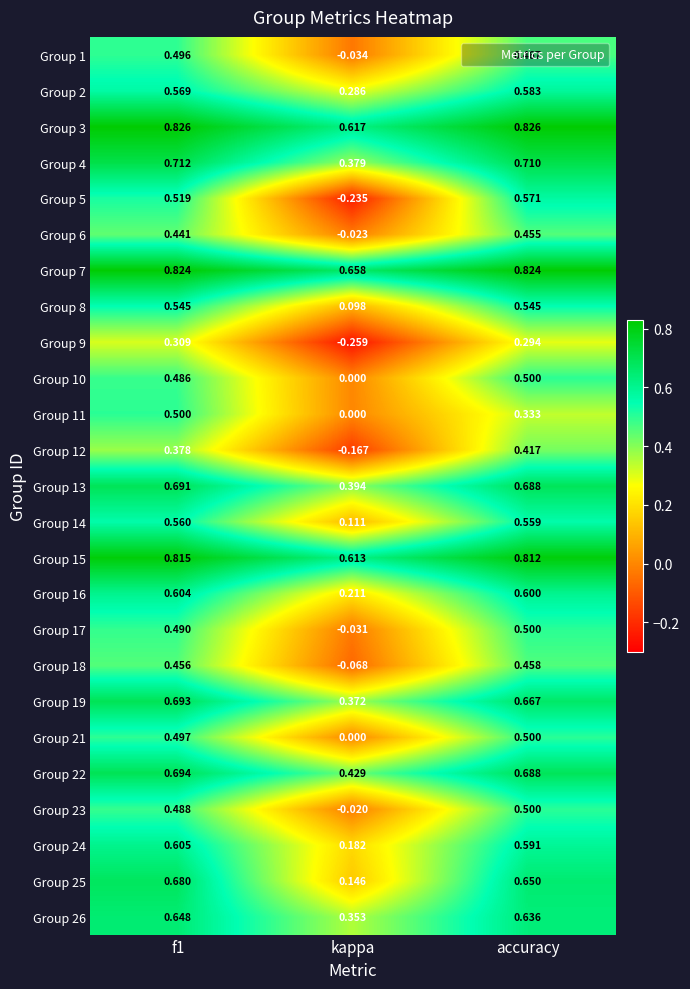

Which category has the lowest value in the Group 11 series?

kappa